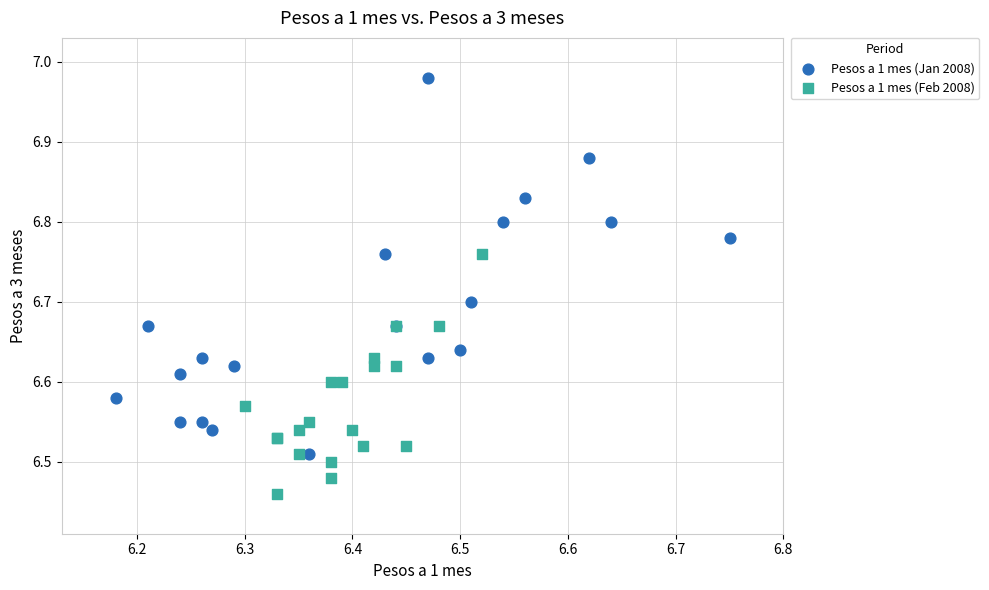

Which series contains the lowest Y value?

Pesos a 1 mes (Feb 2008)